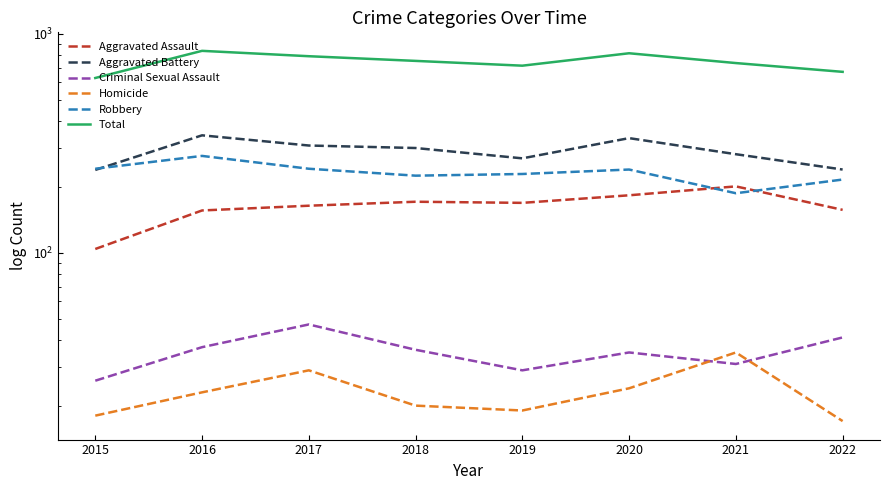

What is the approximate value of Total at 2016, to the nearest 50?

850